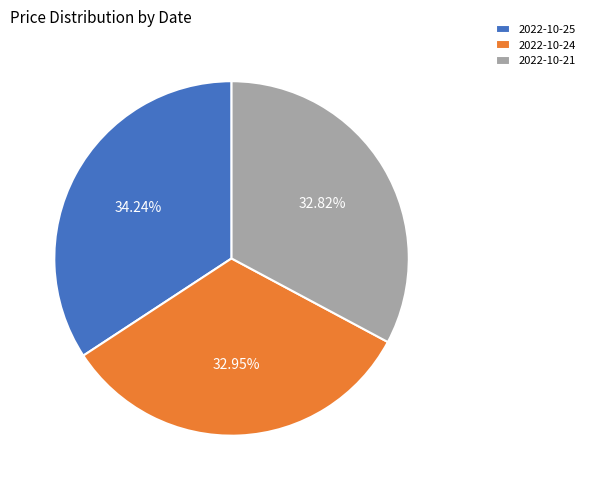

Does 2022-10-25 represent more than half of the total?

No